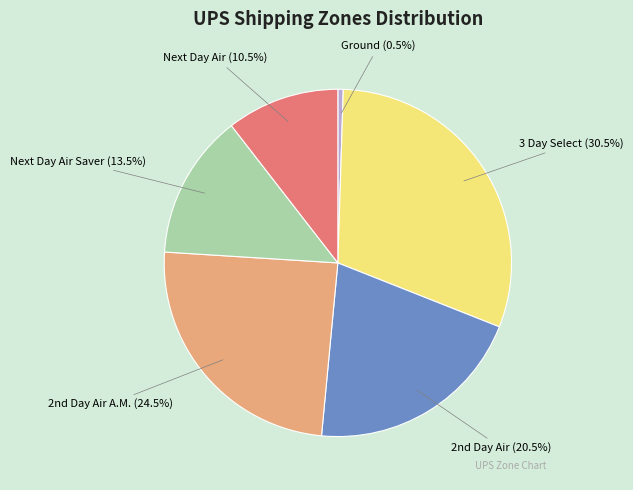

Rank the categories by value from highest to lowest.

3 Day Select, 2nd Day Air A.M., 2nd Day Air, Next Day Air Saver, Next Day Air, Ground